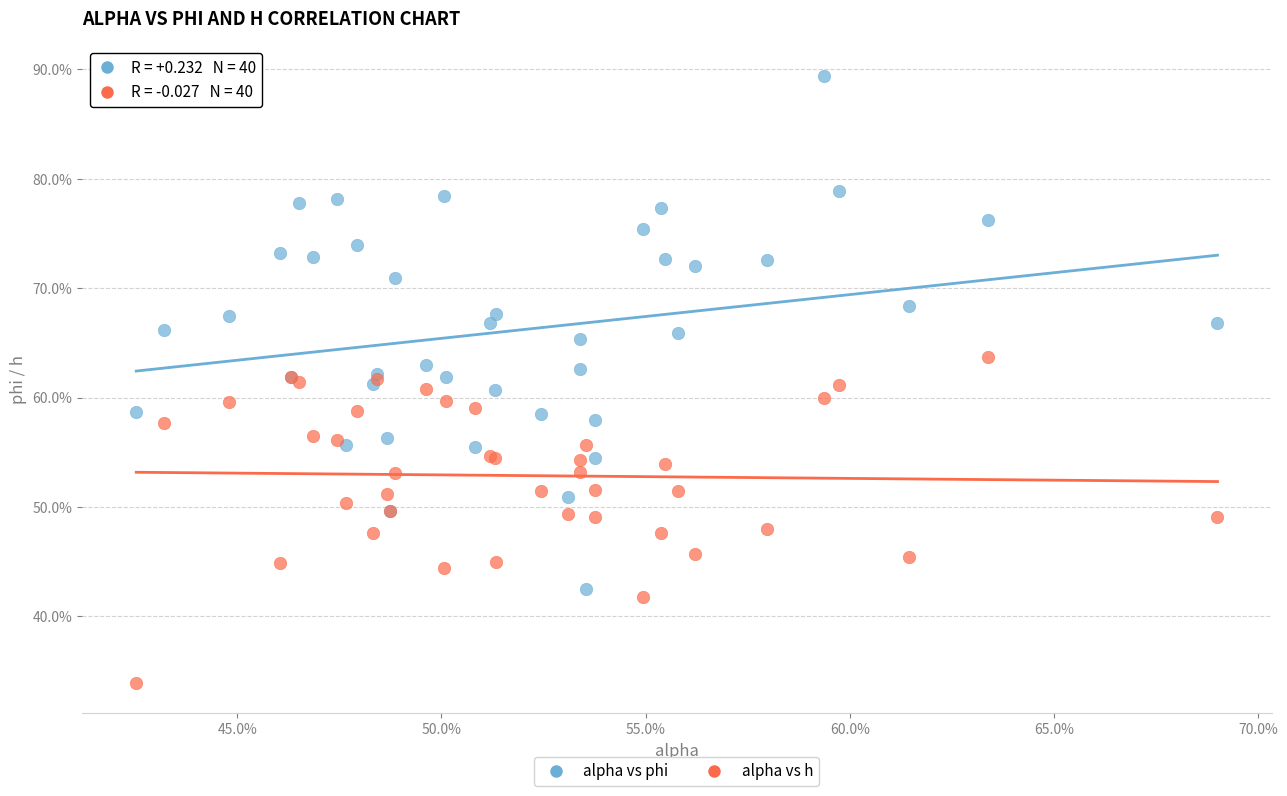

Which series contains the highest Y value?

alpha vs phi